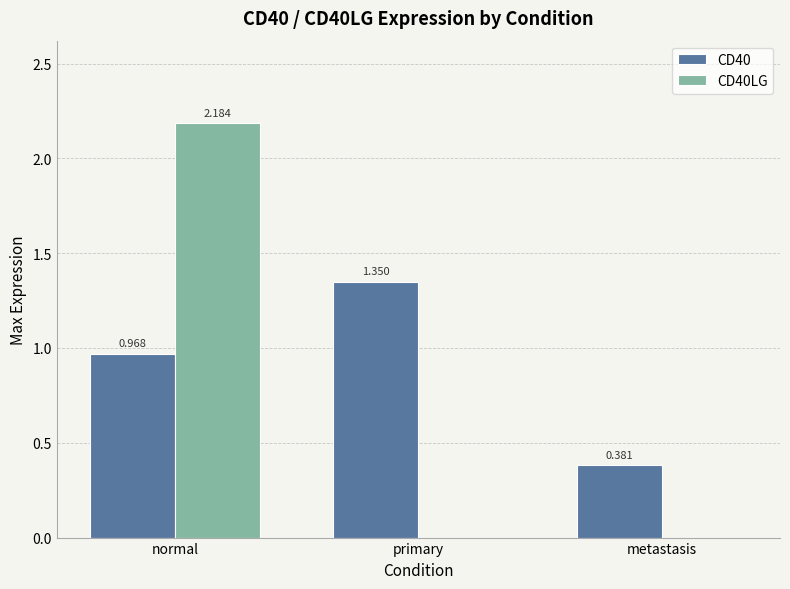

At which label is CD40 closest to 0?

metastasis